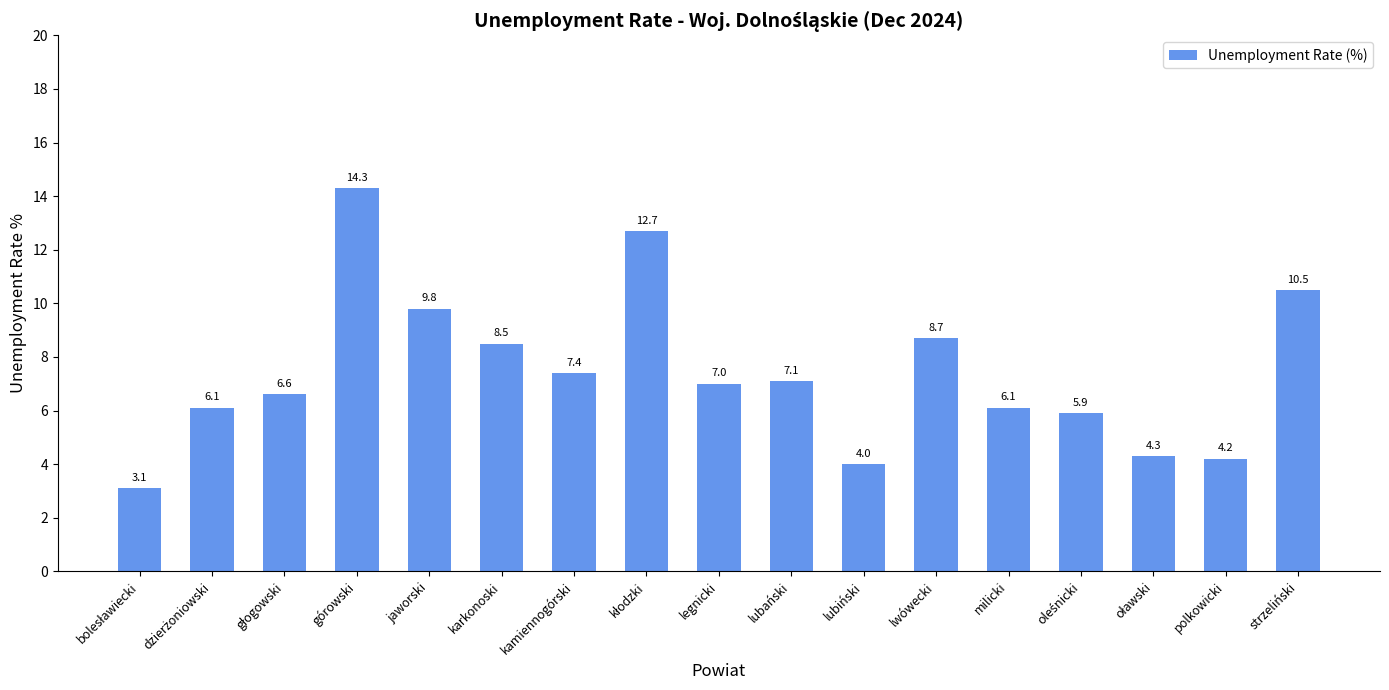

What is the change in value from karkonoski to milicki?

-2.4